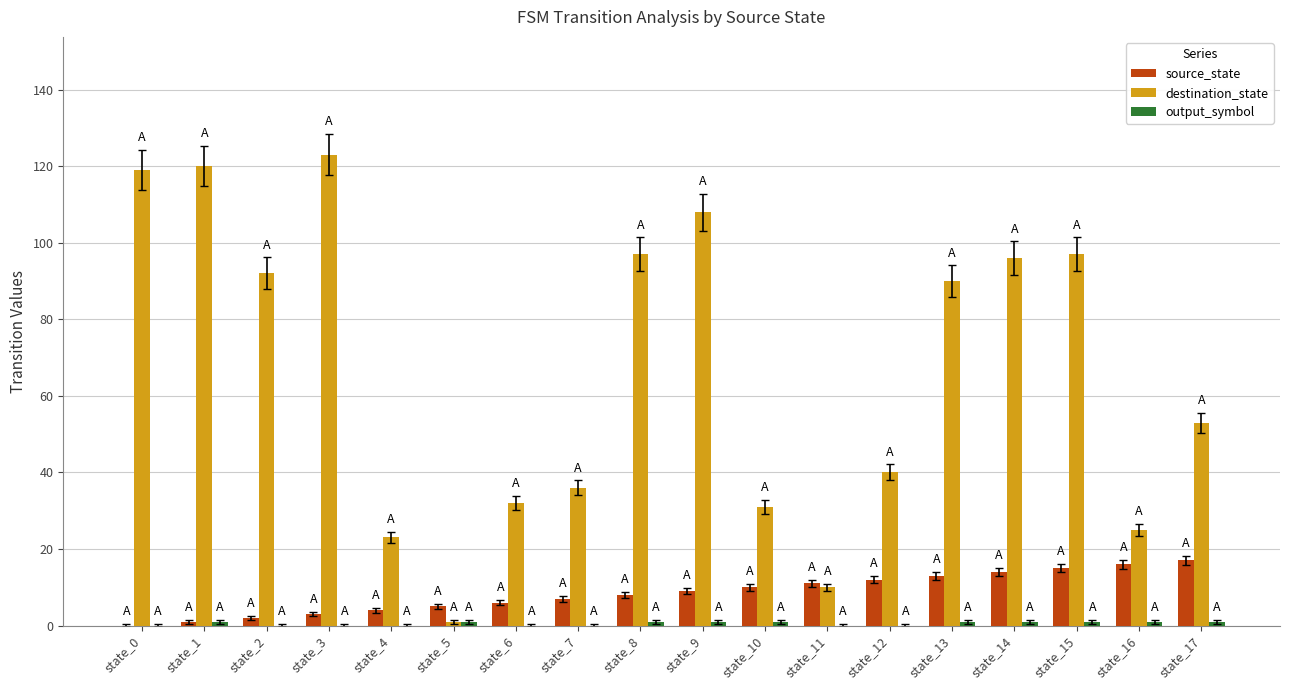

What is the sum of the destination_state values at state_8 and state_10?

128